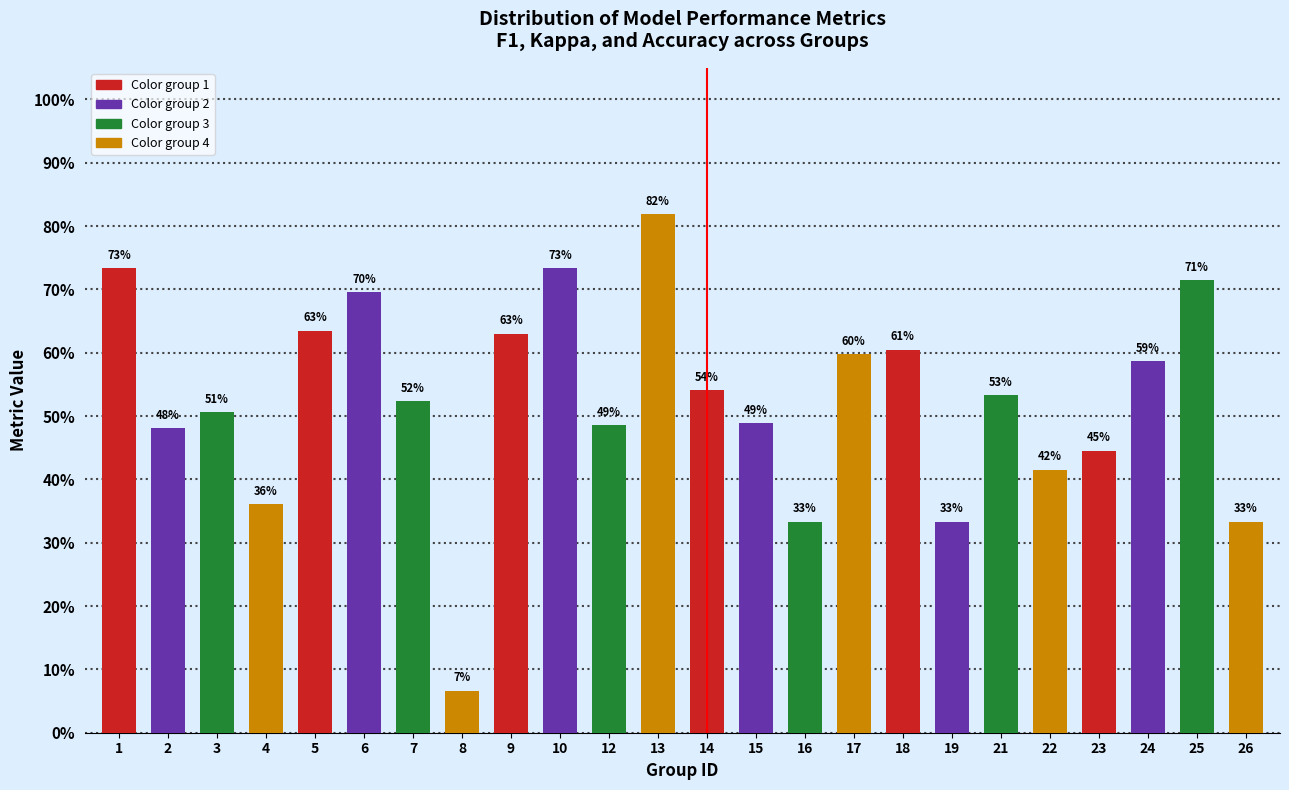

Does the chart contain any negative values?

No